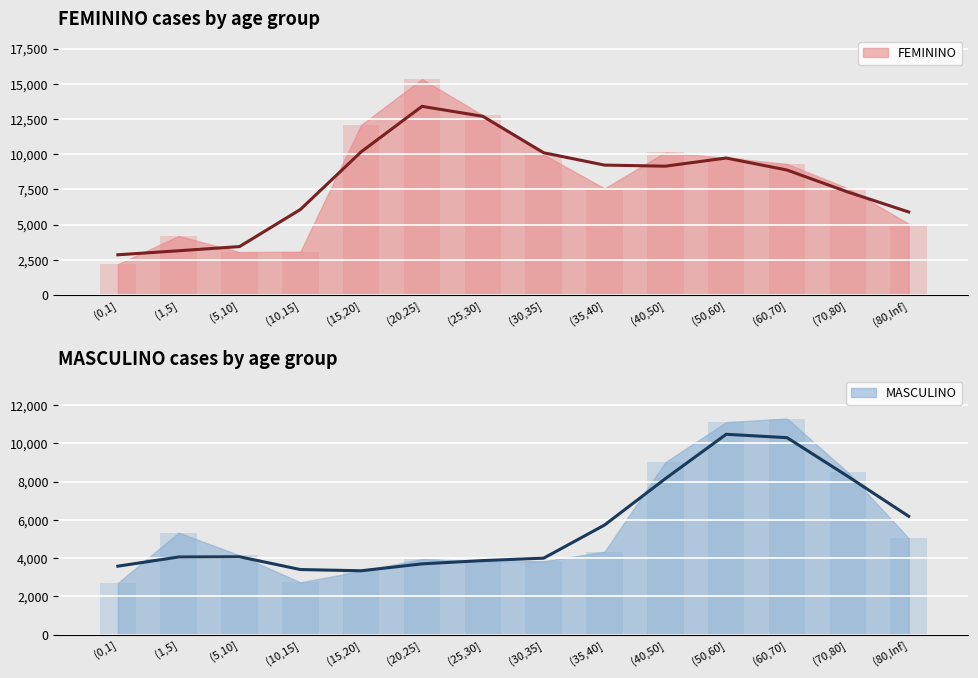

How many bars are there in each group?

2